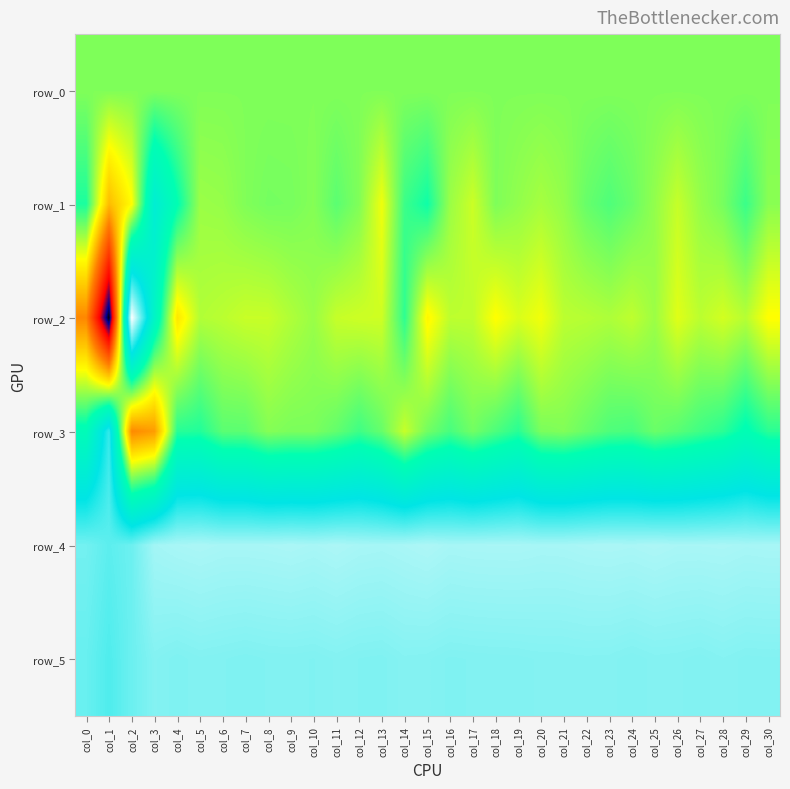

At which label is row_5 closest to 757?

col_2